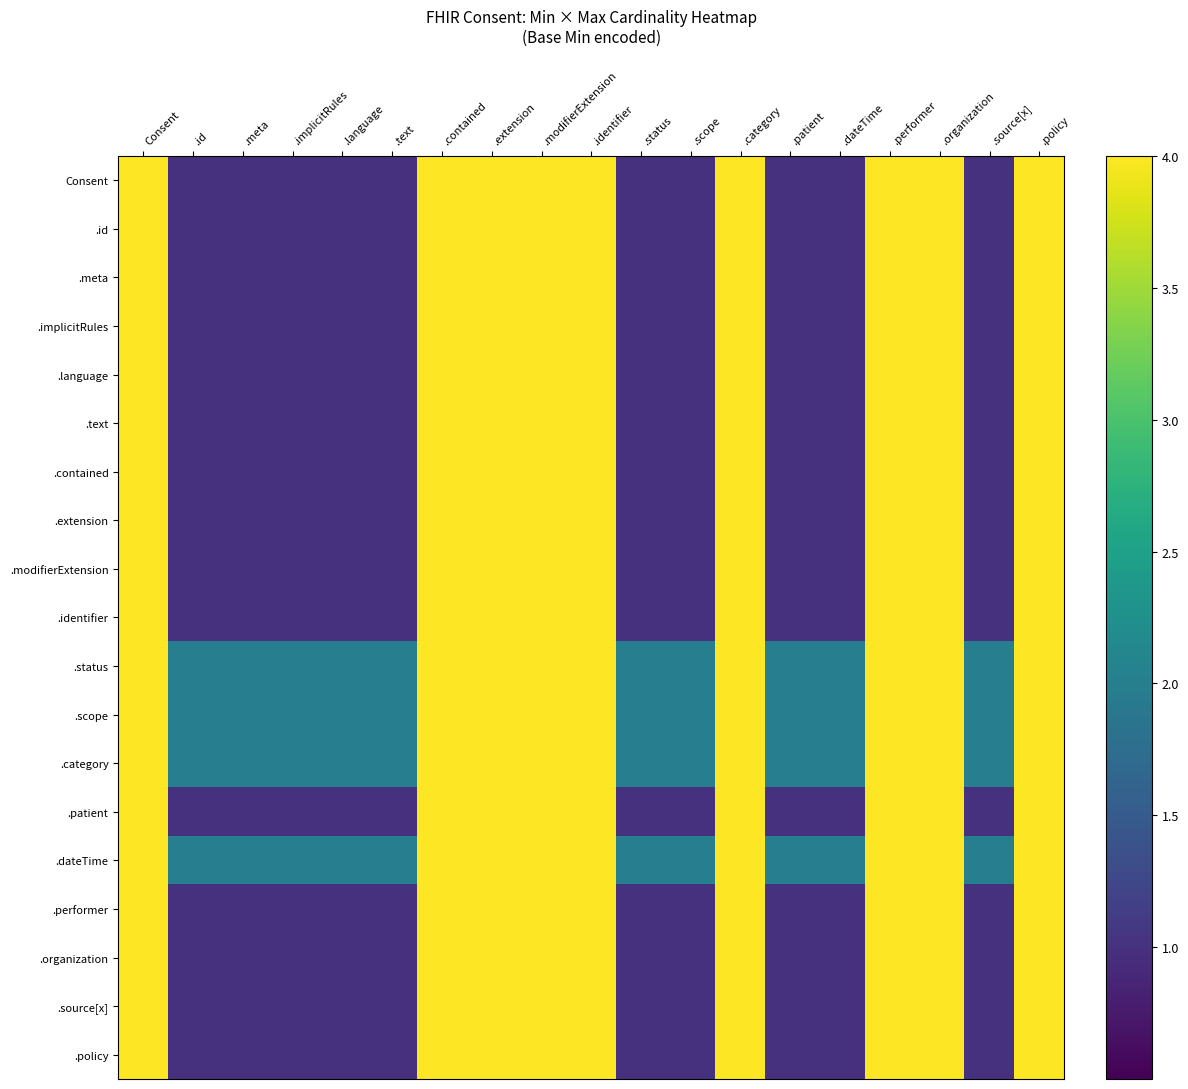

At .contained, list the series in order from largest to smallest.

Consent, .id, .meta, .implicitRules, .language, .text, .contained, .extension, .modifierExtension, .identifier, .status, .scope, .category, .patient, .dateTime, .performer, .organization, .source[x], .policy